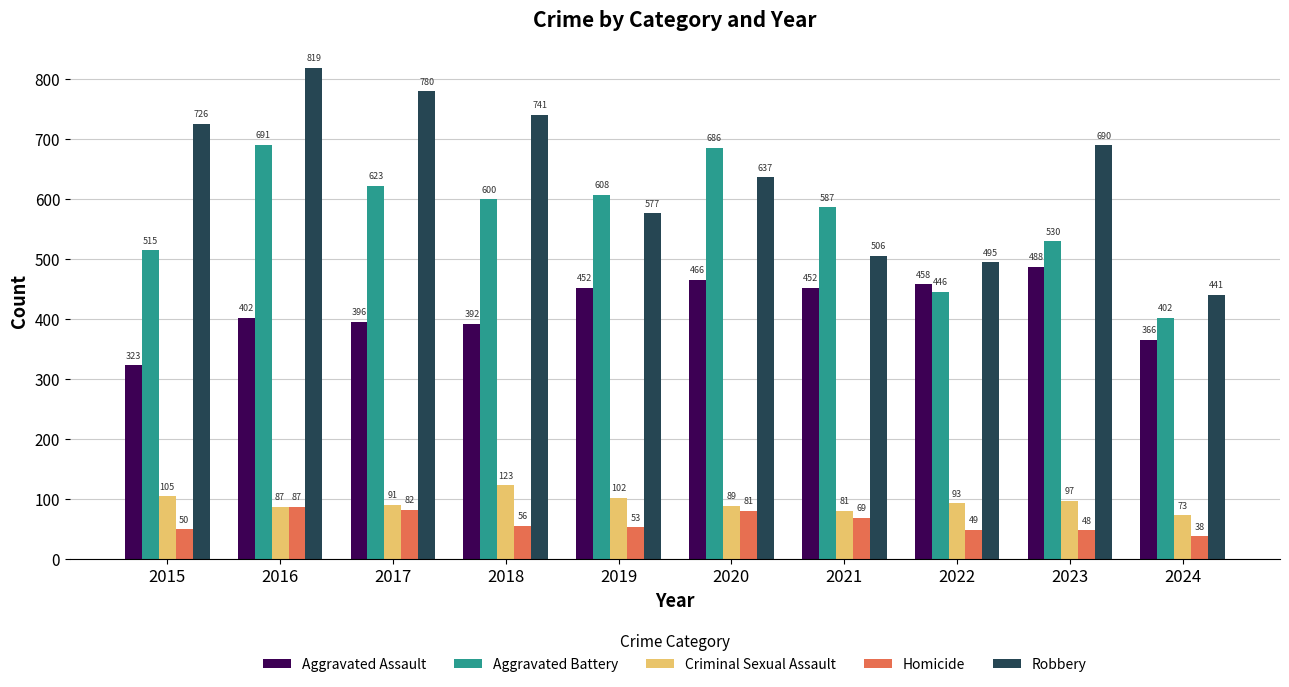

How many values in the Aggravated Battery series are below 600?

5